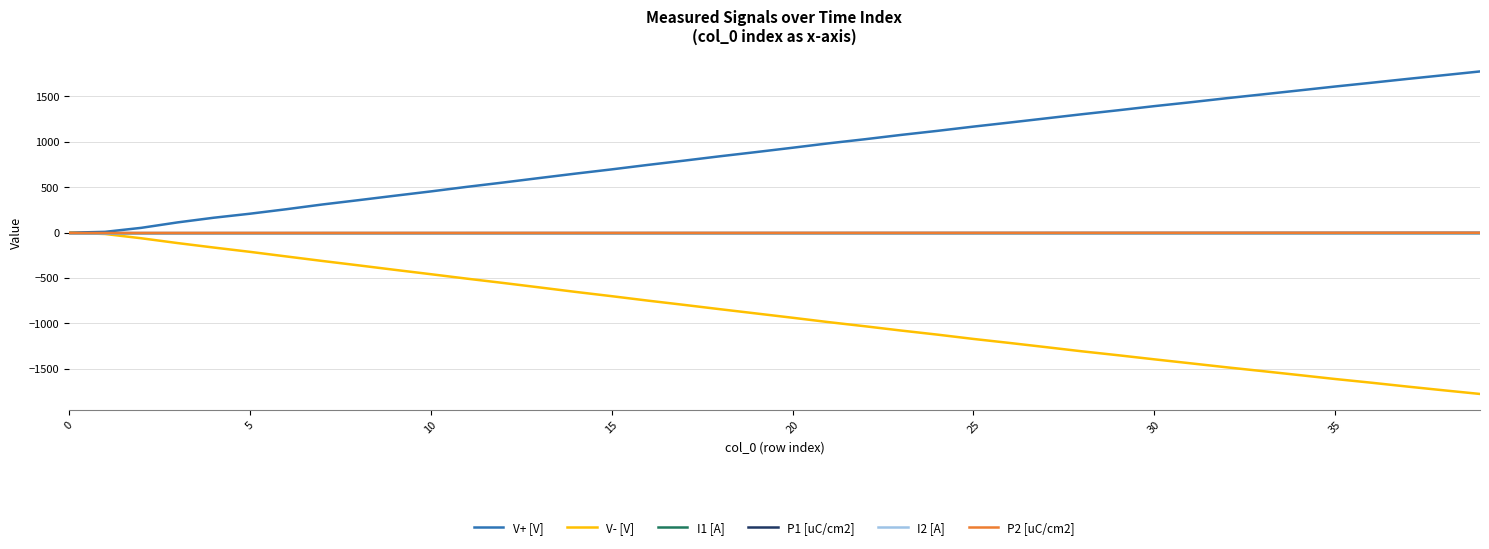

Which series has the largest total across all categories?

V+ [V]